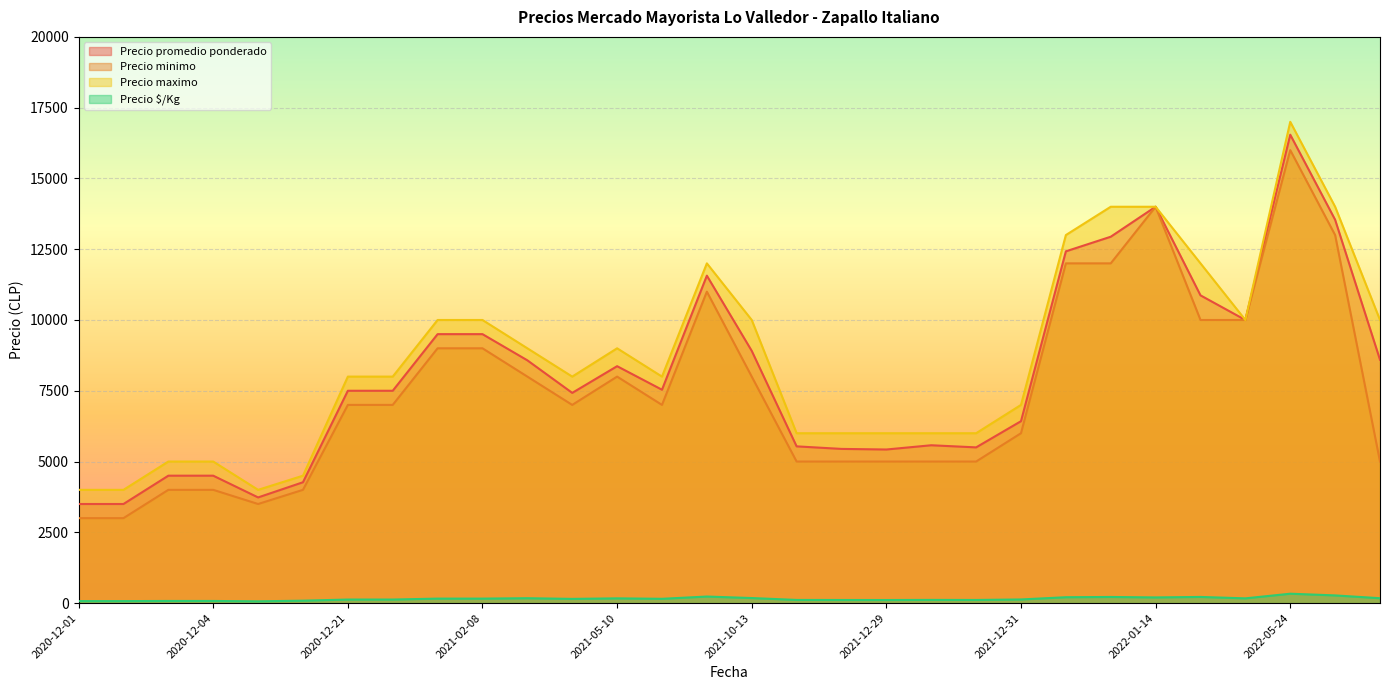

The value of Precio minimo at 2022-01-14 is 2612. True or false?

False